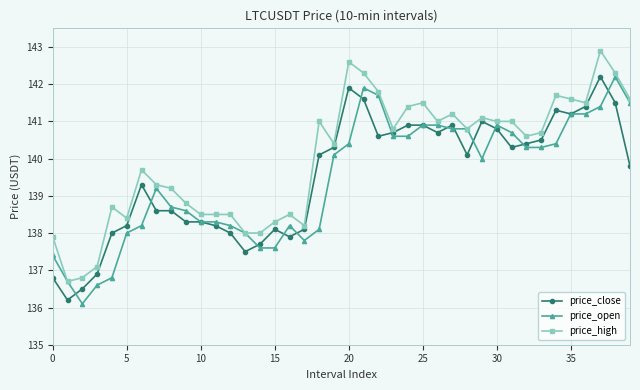

What is the average value of the price_high series?

140.0